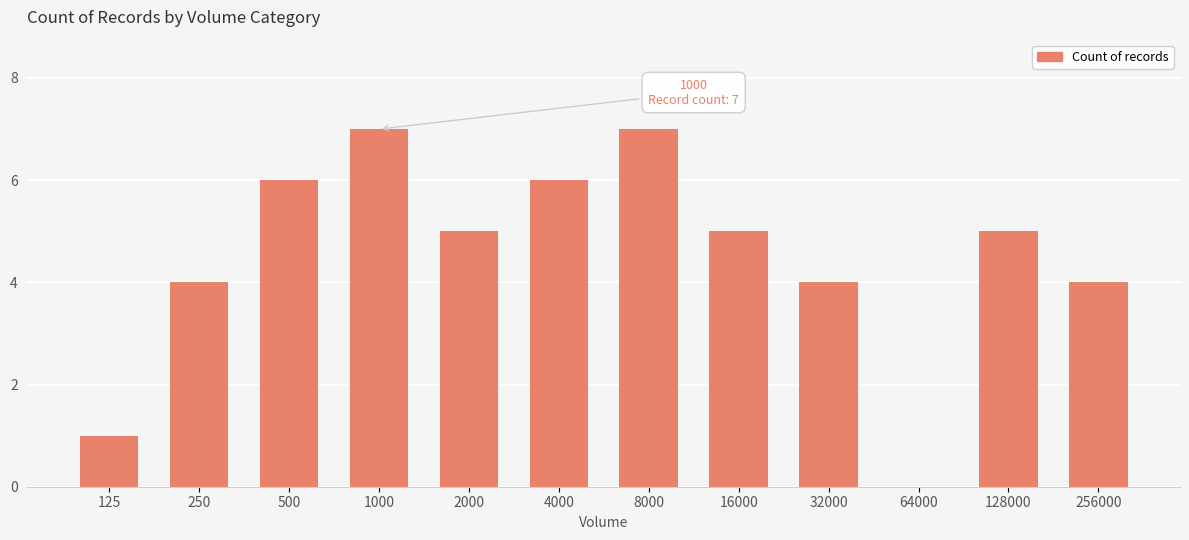

Are the bars horizontal?

No